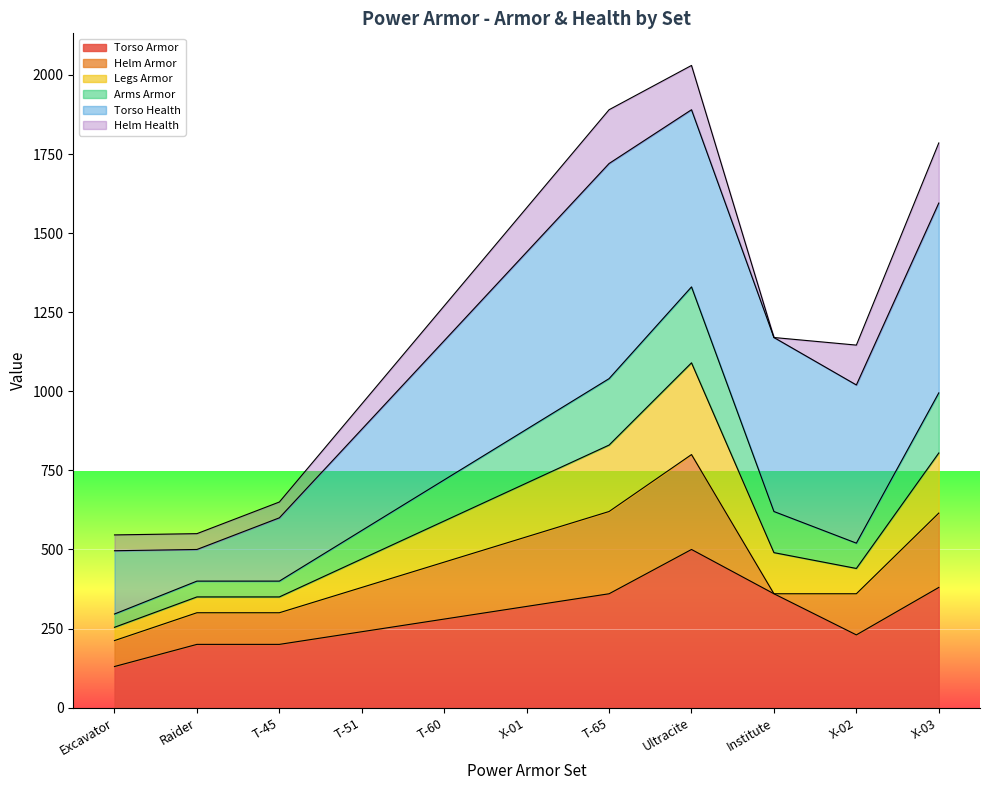

True or false: Legs Armor and Torso Armor intersect in this chart.

False